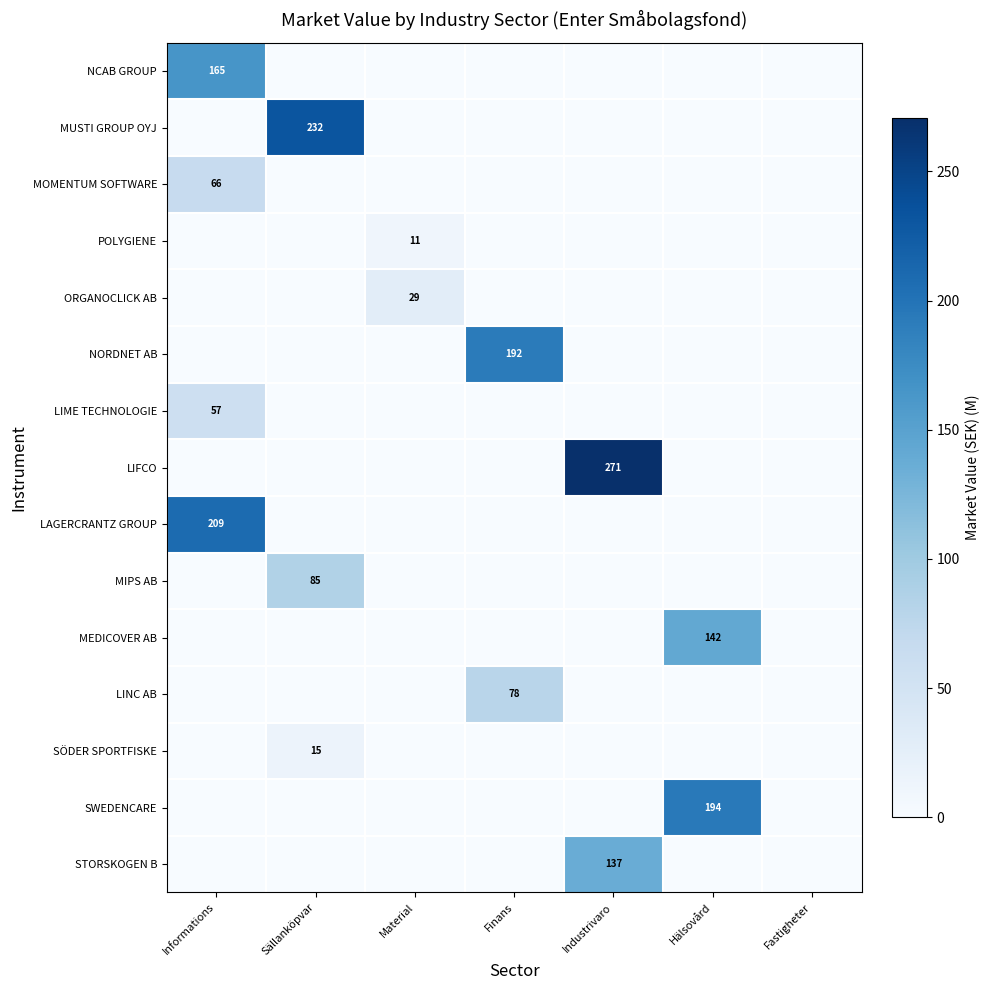

How many distinct data groups are displayed?

15